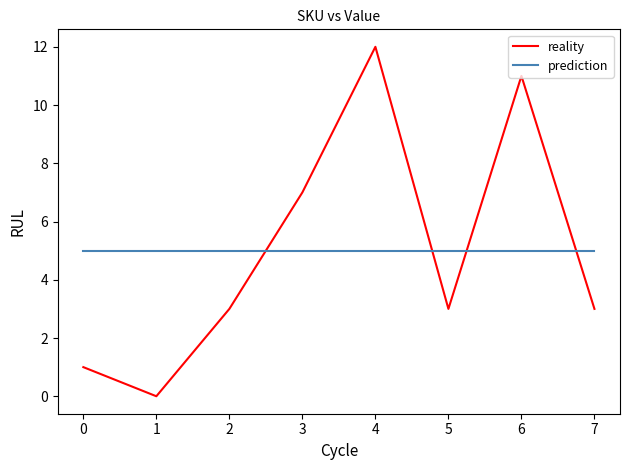

What are all the series names shown in the legend?

reality, prediction